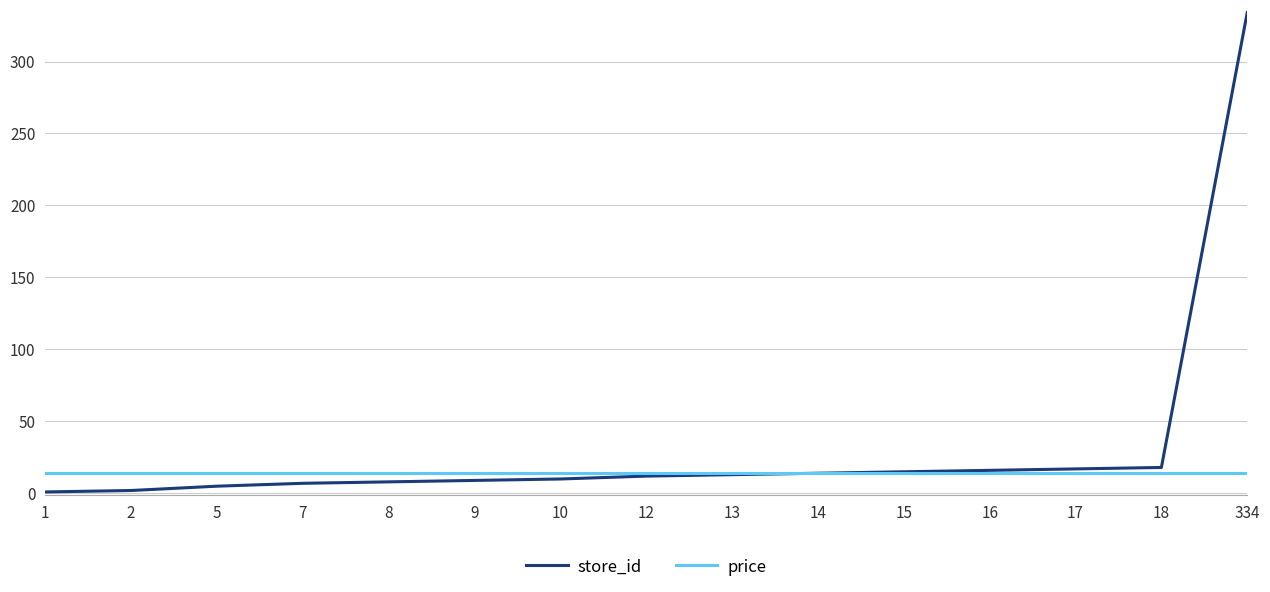

Which series has the largest range (max minus min)?

store_id